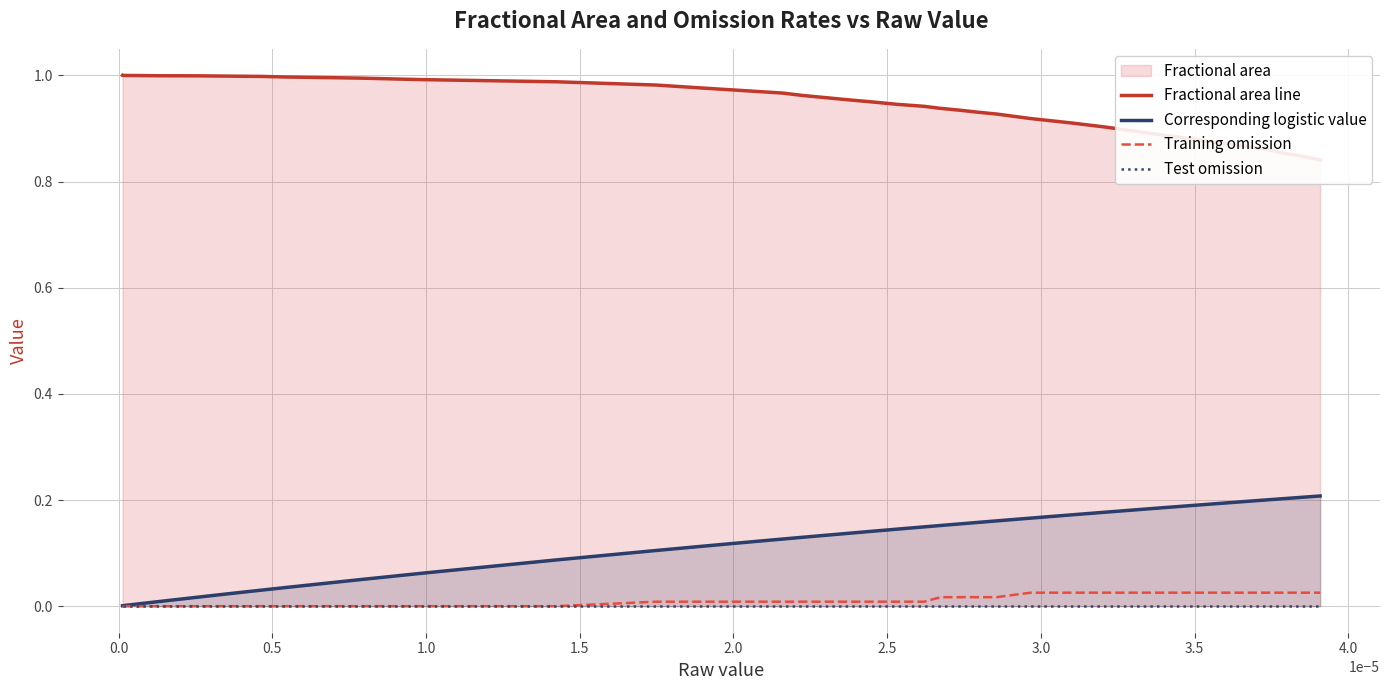

The value of Corresponding logistic value at −0.5 is 0.0. True or false?

False